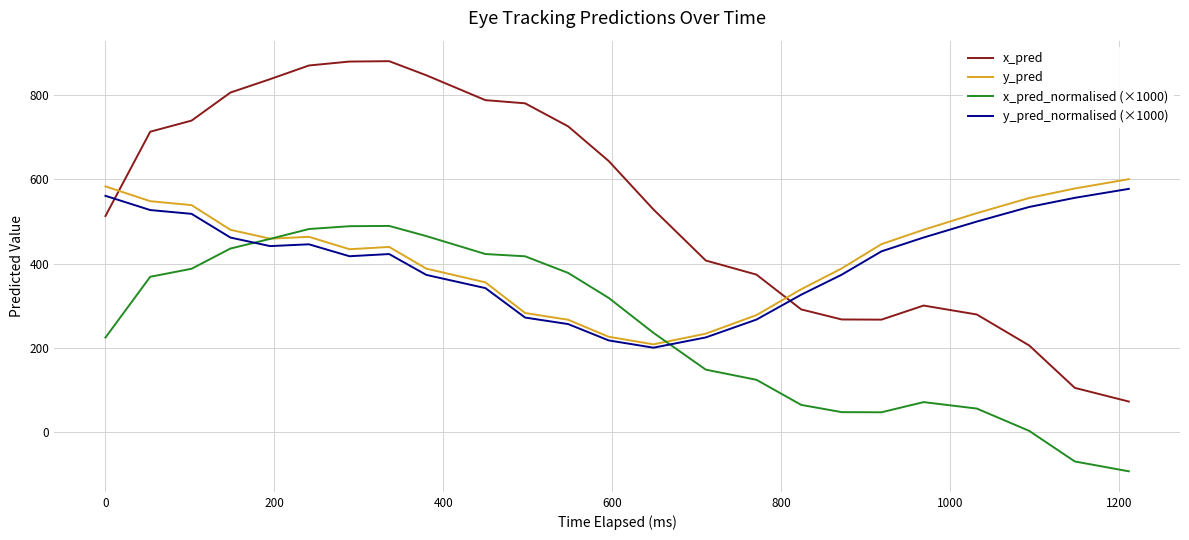

Which series has the largest total across all categories?

x_pred